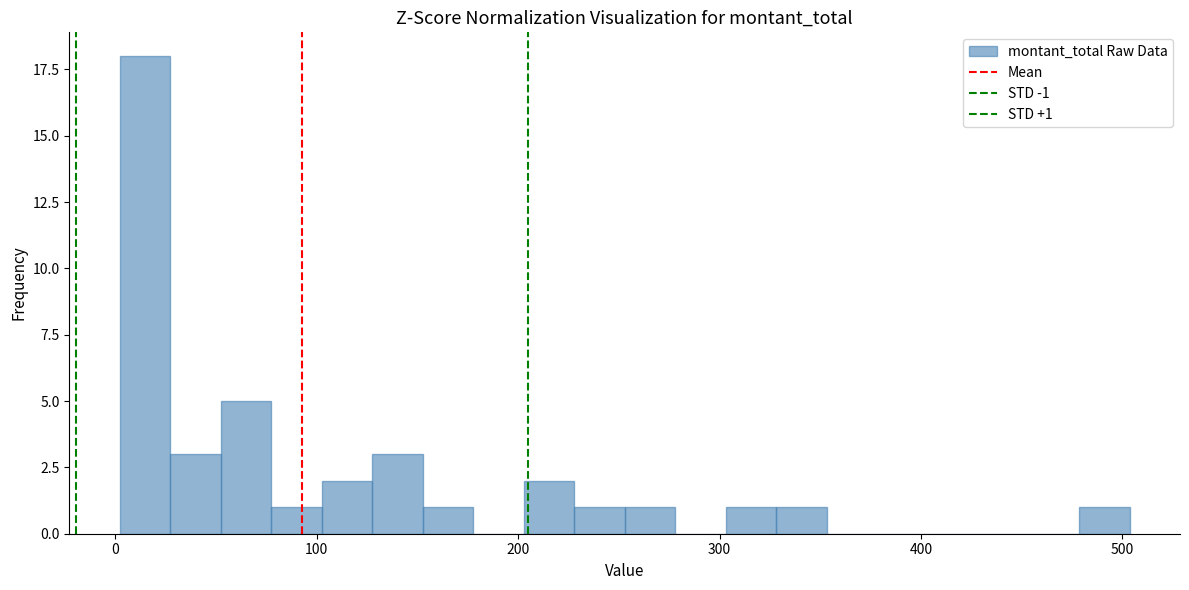

Read against the x-axis, roughly where is the centre of the tallest bar?

10